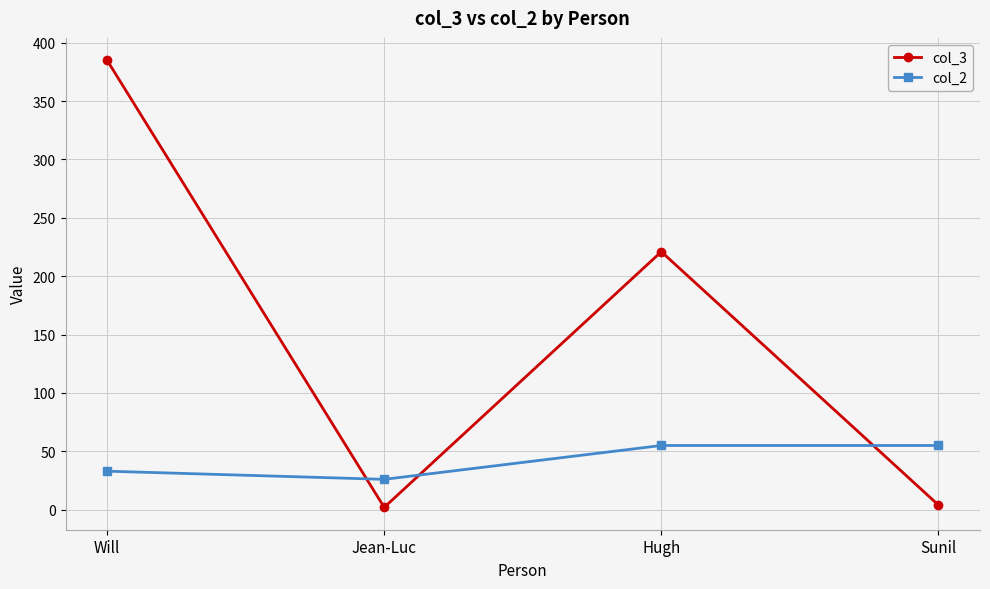

What is the difference between the maximum and minimum values in the col_3 series?

383